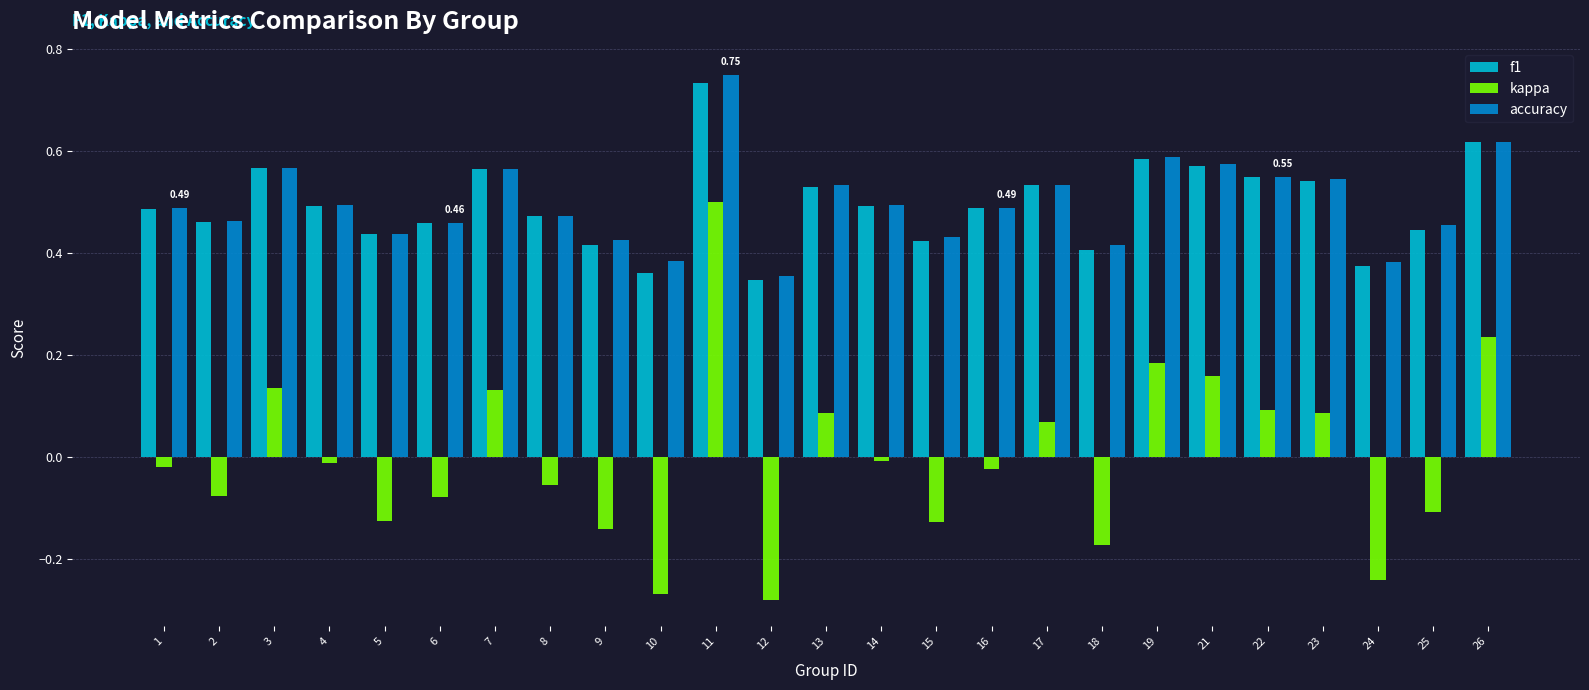

Between 5 and 14, which series saw the biggest shift?

kappa